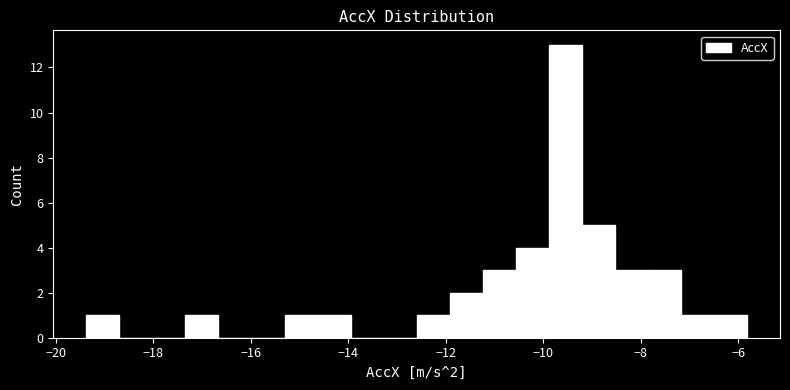

Around what value on the x-axis is the tallest bar? Give the approximate position of its centre, as read against the axis.

-9.6